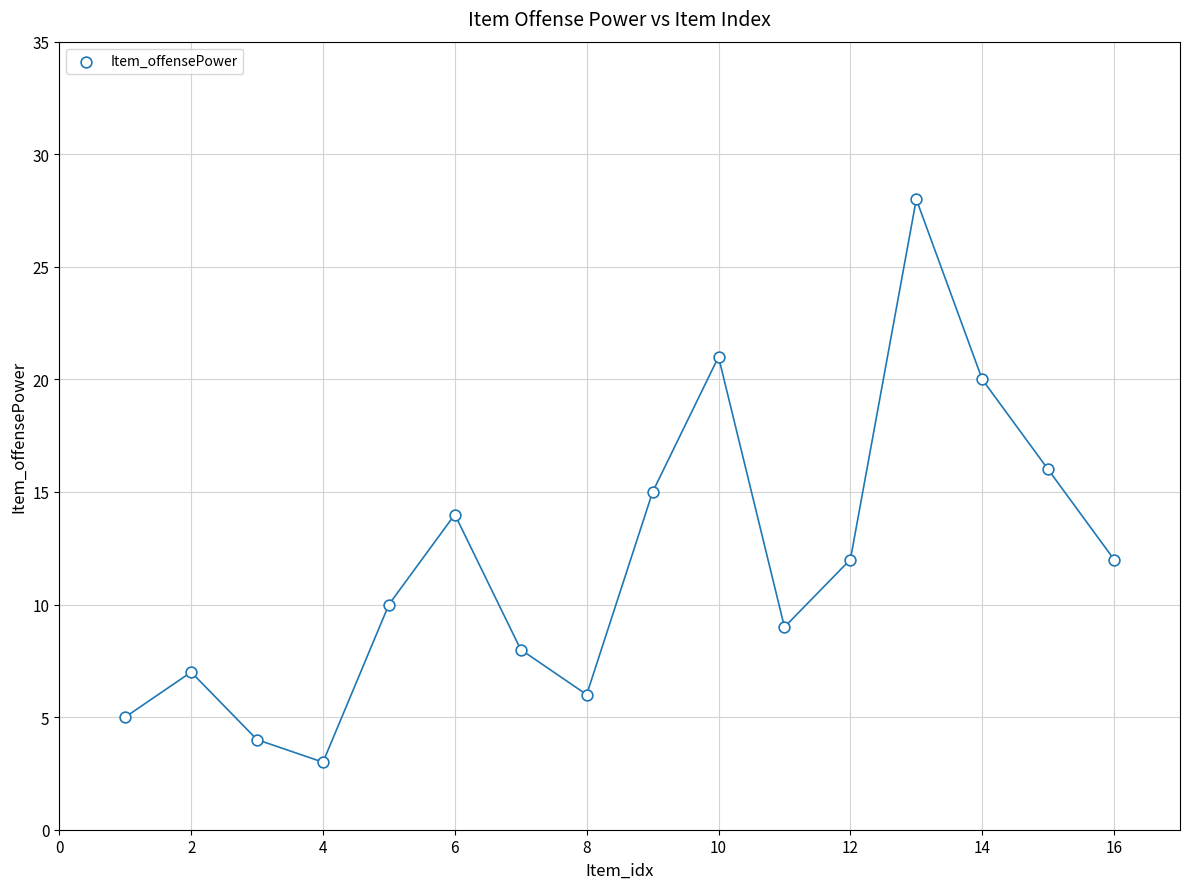

What is the range of Y values (max minus min)?

25